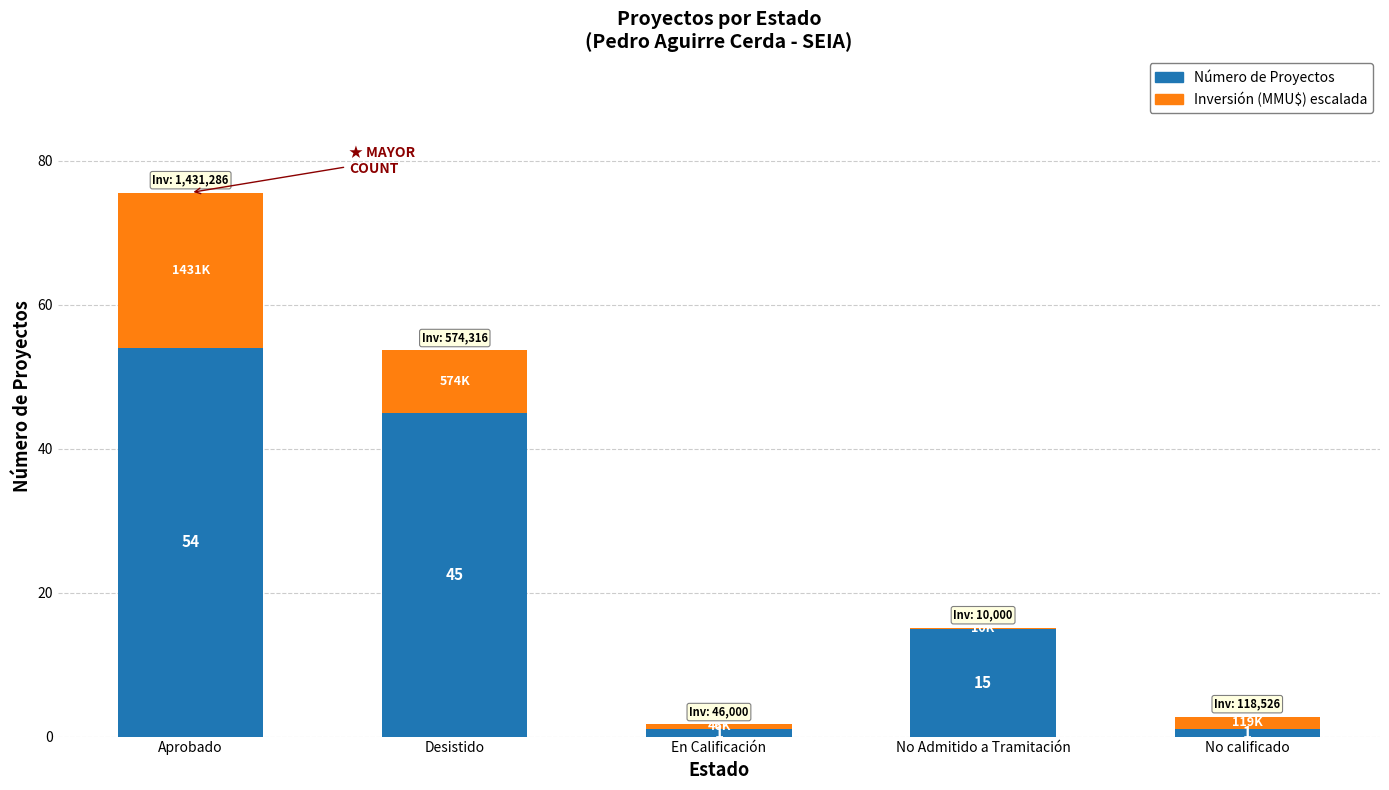

What are all the series names shown in the legend?

Número de Proyectos, Inversión (MMU$) escalada